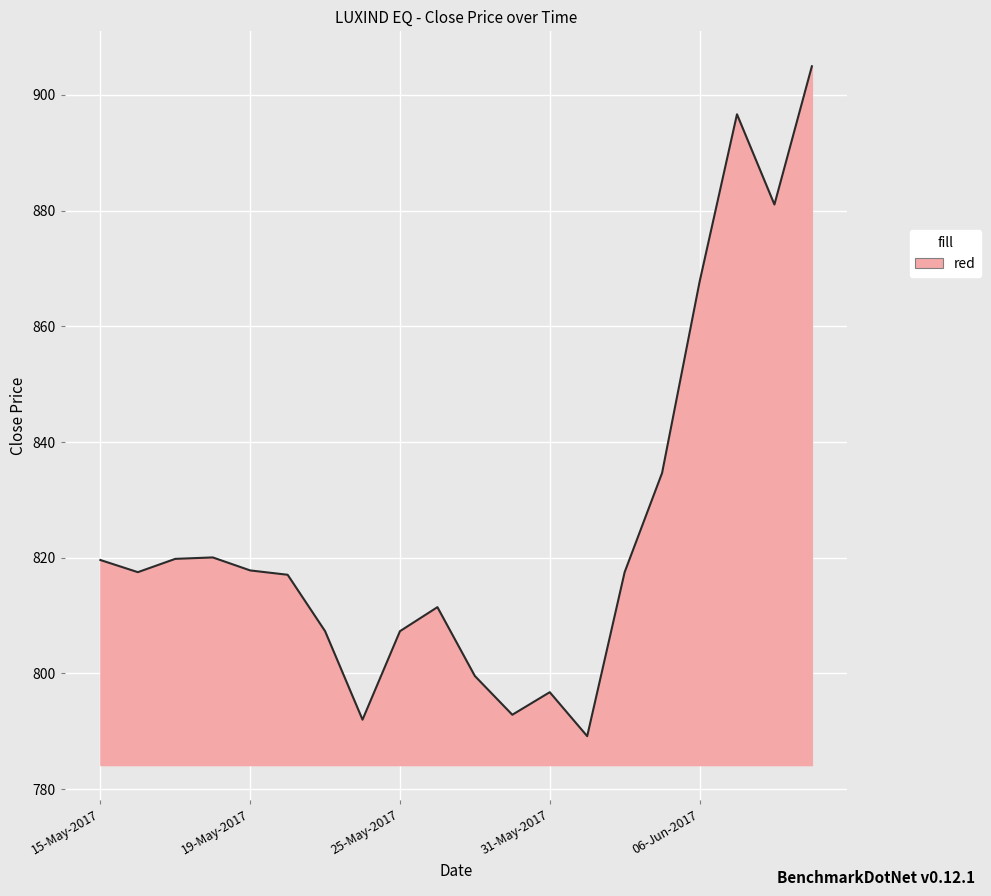

What is the difference between the maximum and minimum values?

115.8